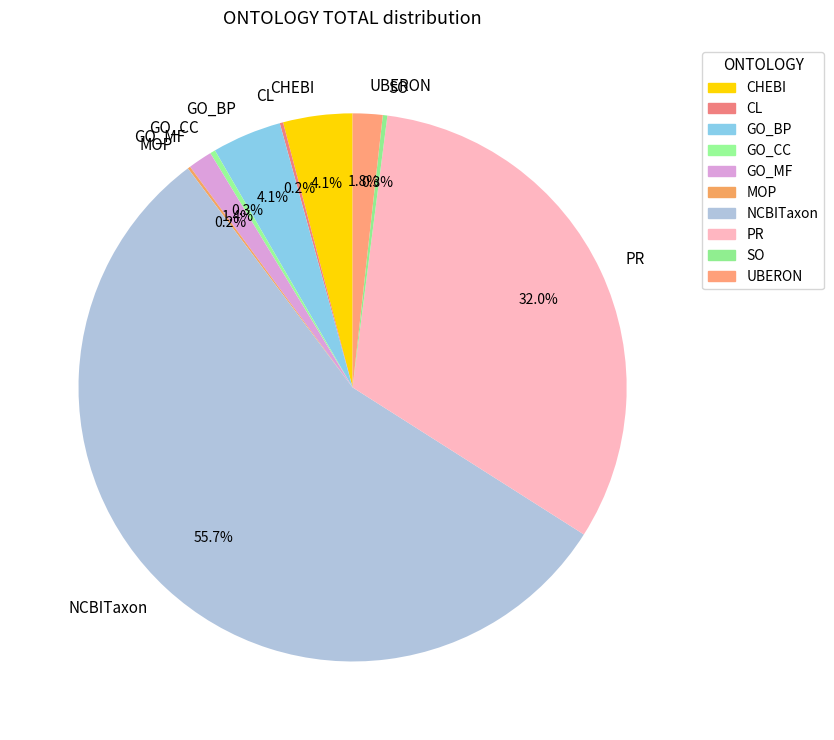

Between PR and GO_CC, which is larger?

PR